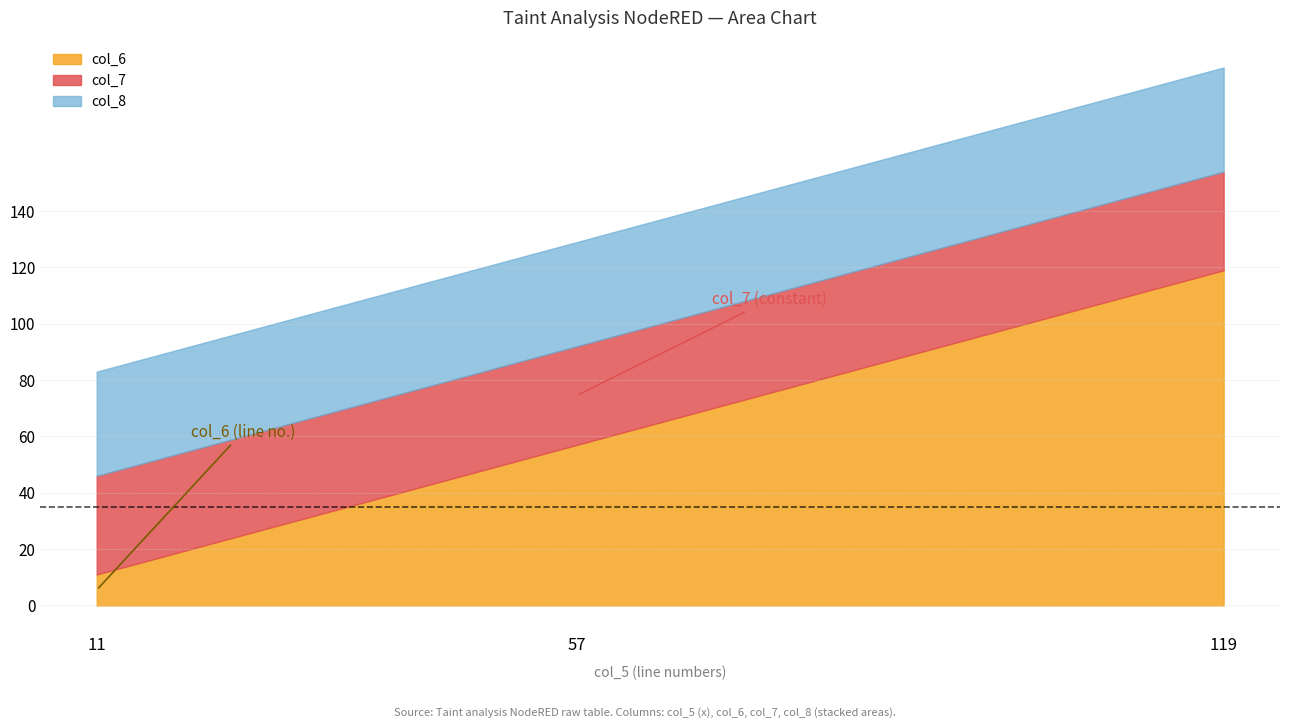

At how many categories does at least one series exceed 100?

1